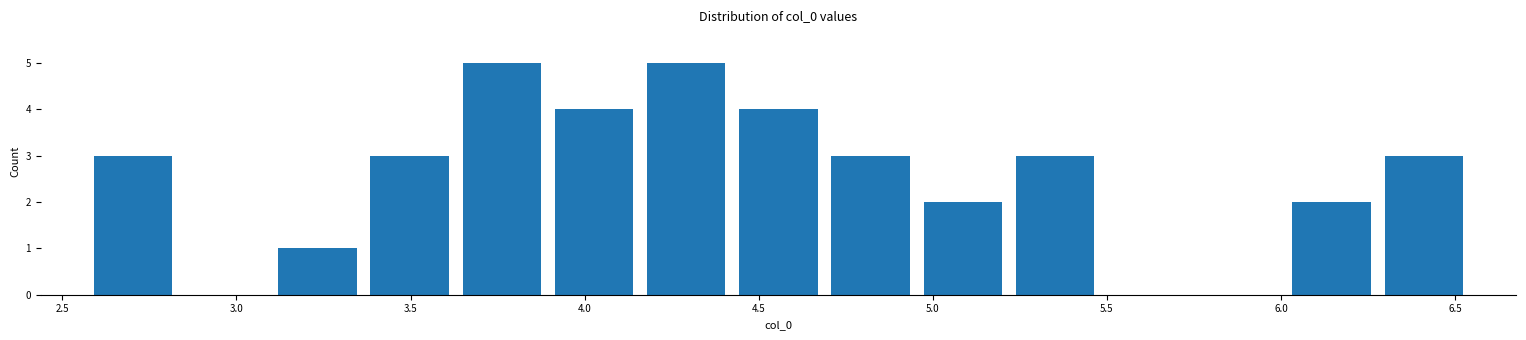

Reading left to right, transcribe this chart: for each bar, give the range it covers on the x-axis and its height. Neither the bar edges nor the heights are printed on the chart, so give them approximately, as read against the axes.

2.55 to 2.85: 3
2.85 to 3.10: 0
3.10 to 3.35: 1
3.35 to 3.65: 3
3.65 to 3.90: 5
3.90 to 4.15: 4
4.15 to 4.40: 5
4.40 to 4.70: 4
4.70 to 4.95: 3
4.95 to 5.20: 2
5.20 to 5.50: 3
5.50 to 5.75: 0
5.75 to 6.00: 0
6.00 to 6.30: 2
6.30 to 6.55: 3